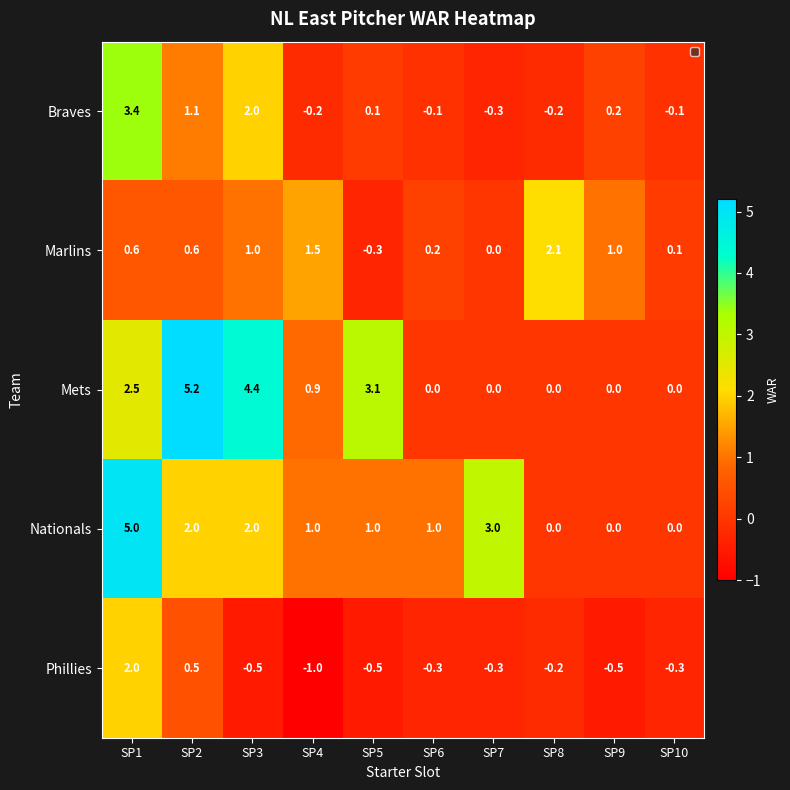

At SP4, list the series in order from smallest to largest.

Phillies, Braves, Mets, Nationals, Marlins